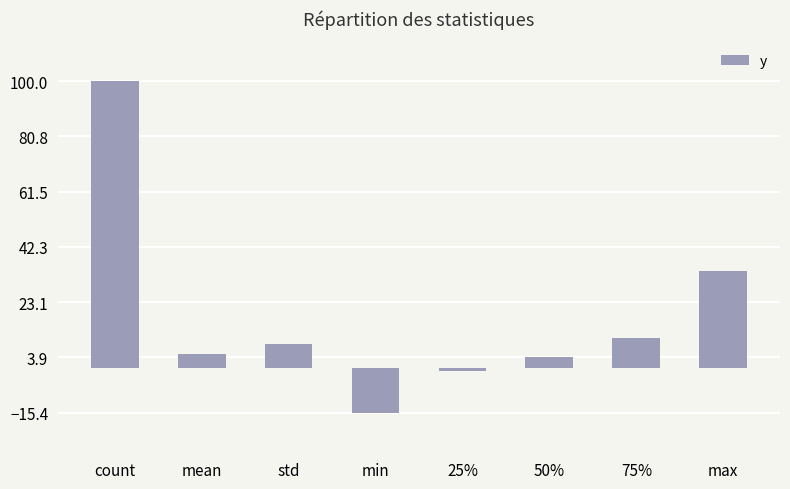

Rank the categories by value from lowest to highest.

min, 25%, 50%, mean, std, 75%, max, count